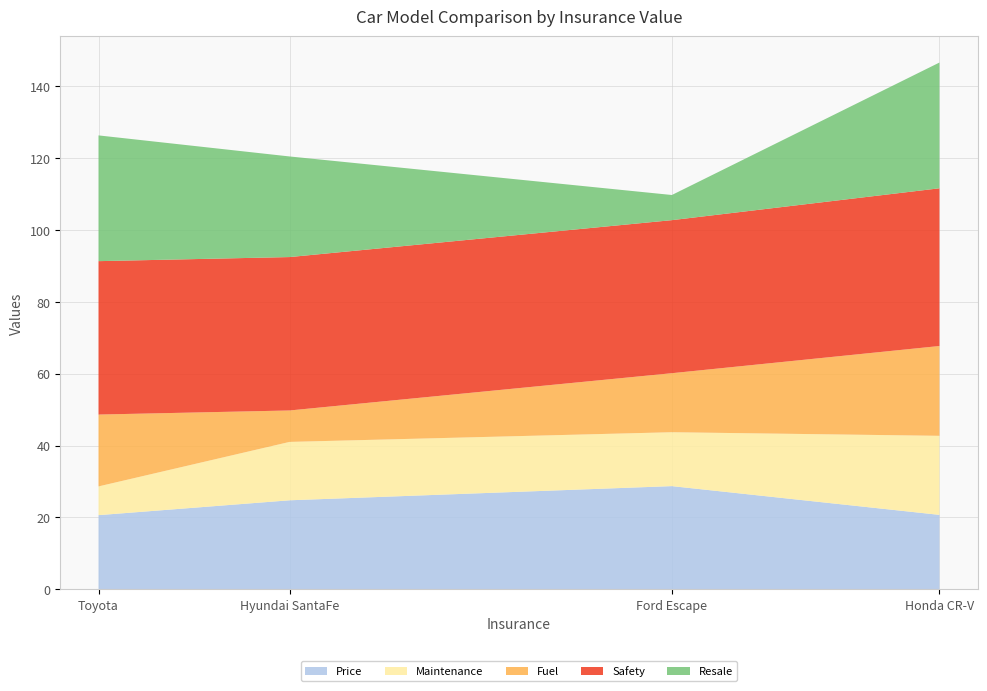

What is the total value across all series at Ford Escape?

109.7